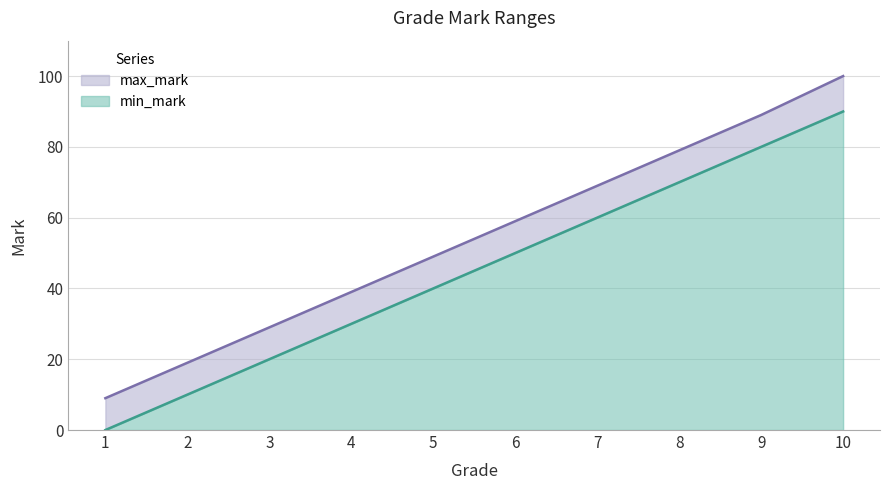

At how many categories does at least one series exceed 55?

5